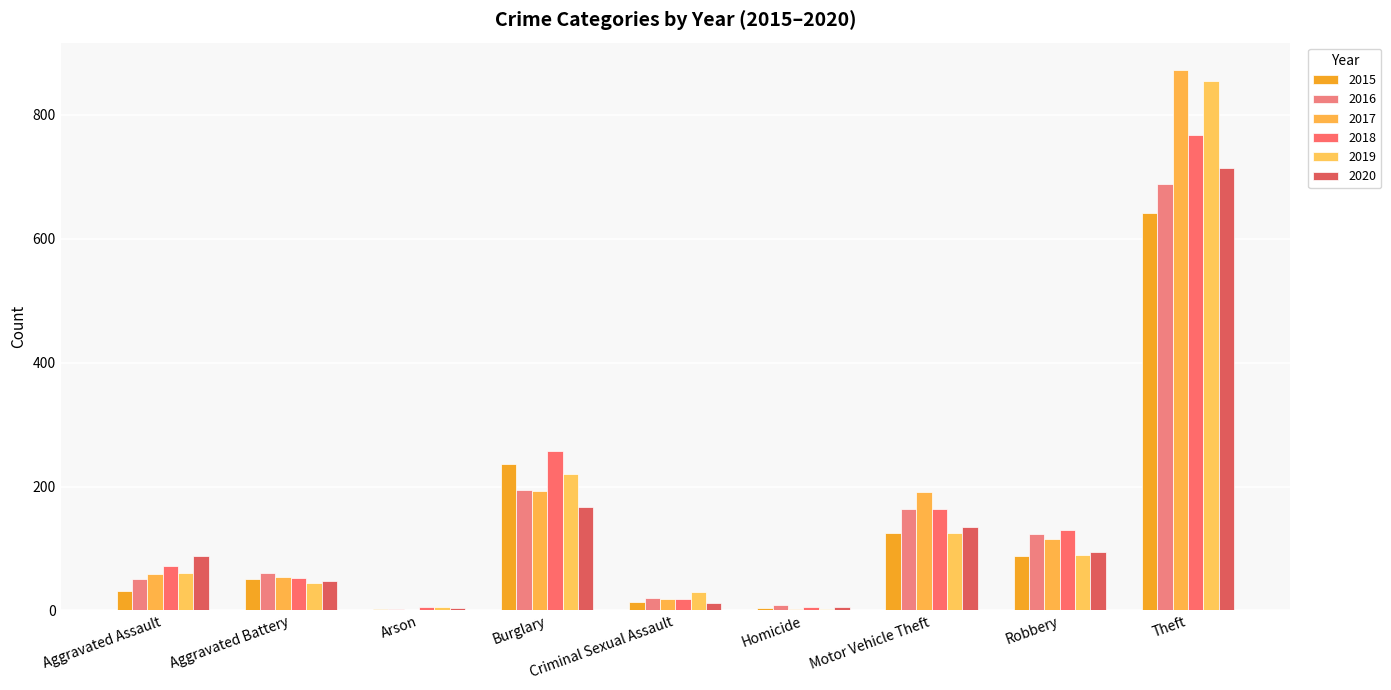

What is the average value of the 2015 series?

132